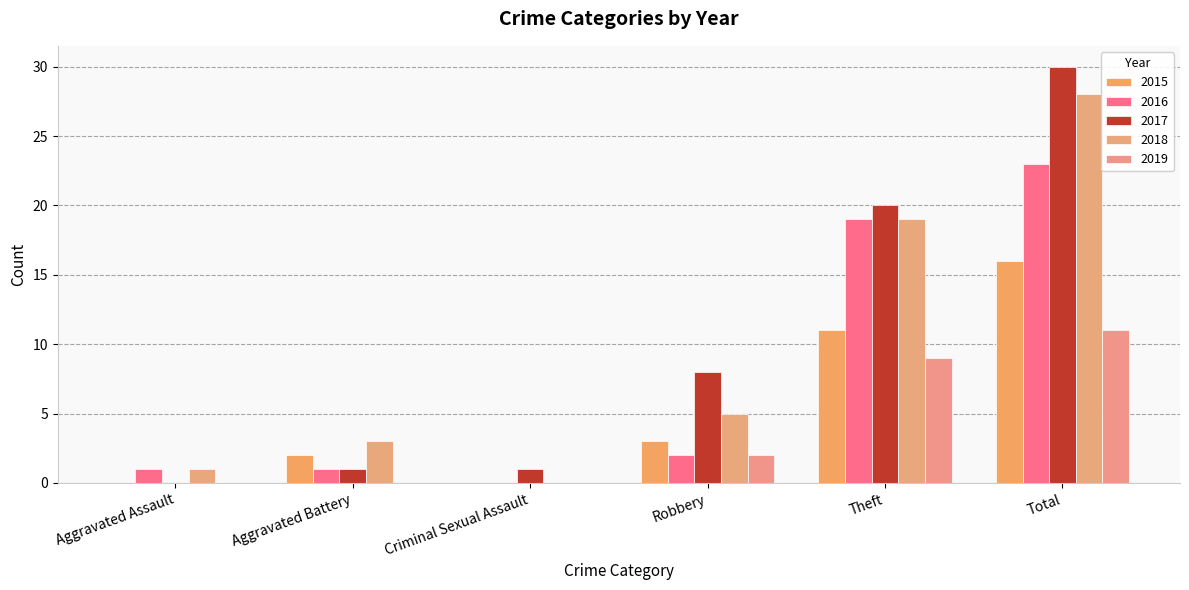

Reading right to left, what are all the values shown in this chart?

2015: 16	11	3	0	2	0
2016: 23	19	2	0	1	1
2017: 30	20	8	1	1	0
2018: 28	19	5	0	3	1
2019: 11	9	2	0	0	0